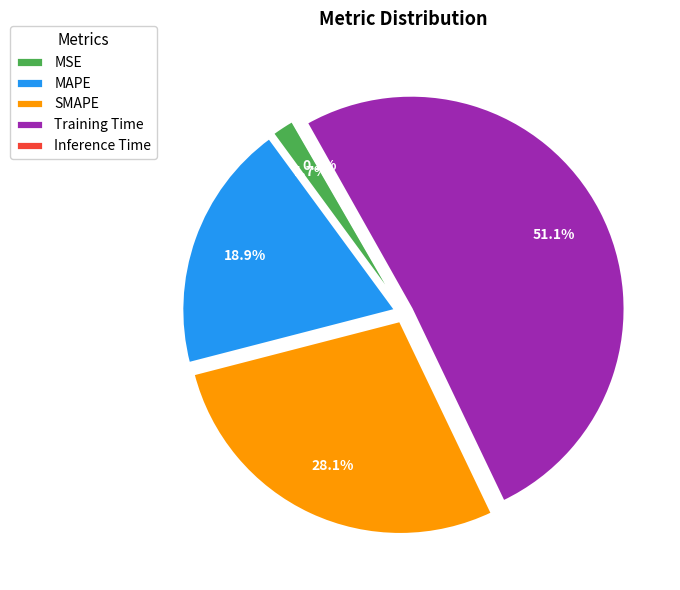

What is the majority slice?

Training Time